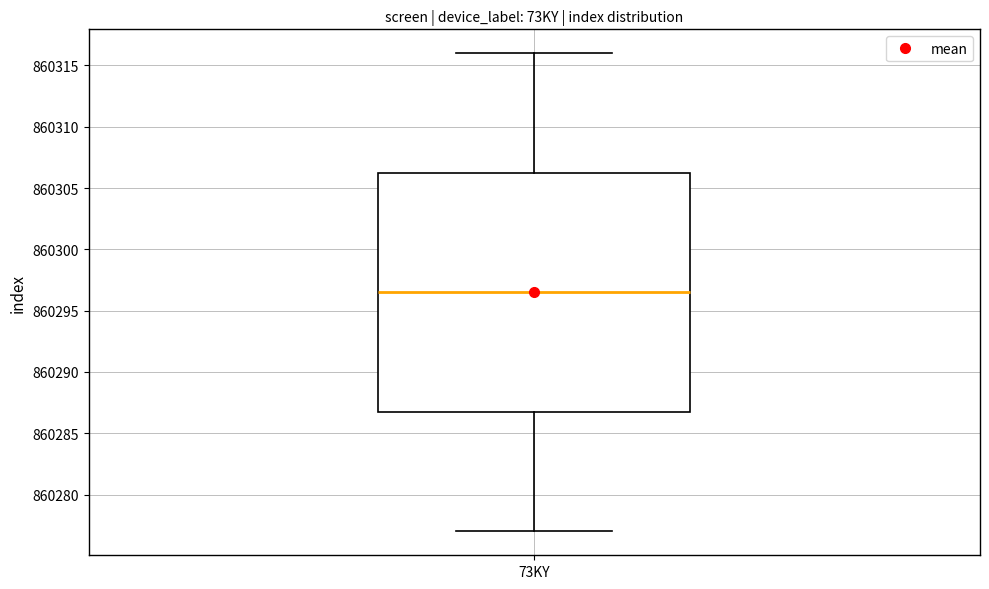

Read this box plot against the y-axis: the position of the median line, the range covered by the box, and the ends of both whiskers. The values are not printed on the chart, so give them approximately, as read against the axis.

median 860296.5, box 860287.0 to 860306.5, whiskers 860277.0 to 860316.0